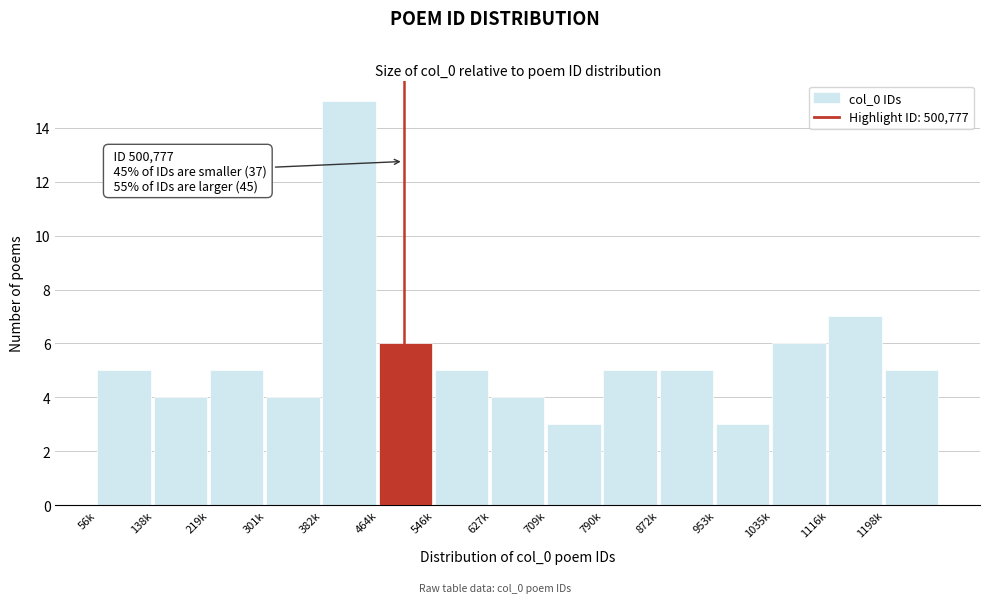

Reading left to right, transcribe all the data shown in this chart.

5	4	5	4	15	6	5	4	3	5	5	3	6	7	5